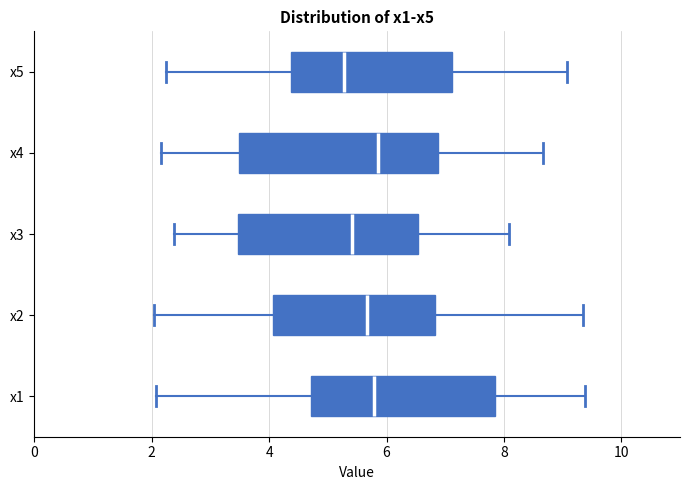

Reading bottom to top, read every box against the x-axis: the position of its median line, the range the box covers, and the ends of its whiskers. The values are not printed on the chart, so give them approximately, as read against the axis.

x1: median 5.8, box 4.8 to 7.8, whiskers 2.0 to 9.4
x2: median 5.6, box 4.0 to 6.8, whiskers 2.0 to 9.4
x3: median 5.4, box 3.4 to 6.6, whiskers 2.4 to 8.0
x4: median 5.8, box 3.4 to 6.8, whiskers 2.2 to 8.6
x5: median 5.2, box 4.4 to 7.2, whiskers 2.2 to 9.0